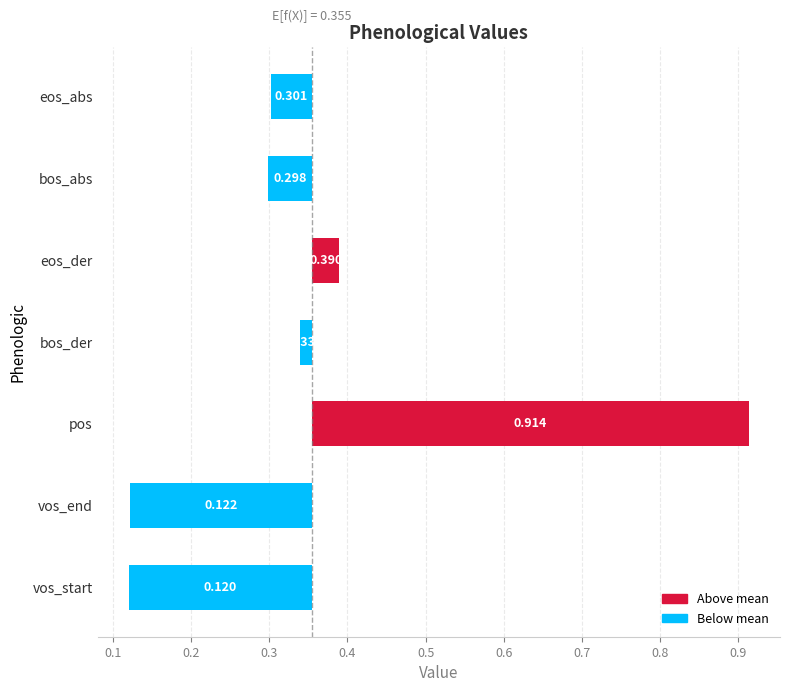

What is the difference between the maximum and minimum values?

0.8